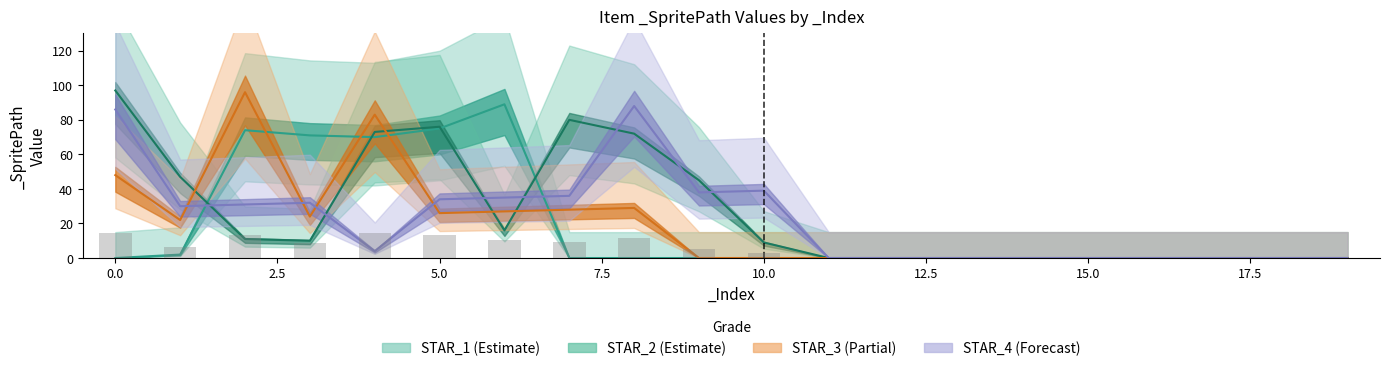

At 2, list the series in order from smallest to largest.

STAR_2, STAR_4, STAR_1, STAR_3